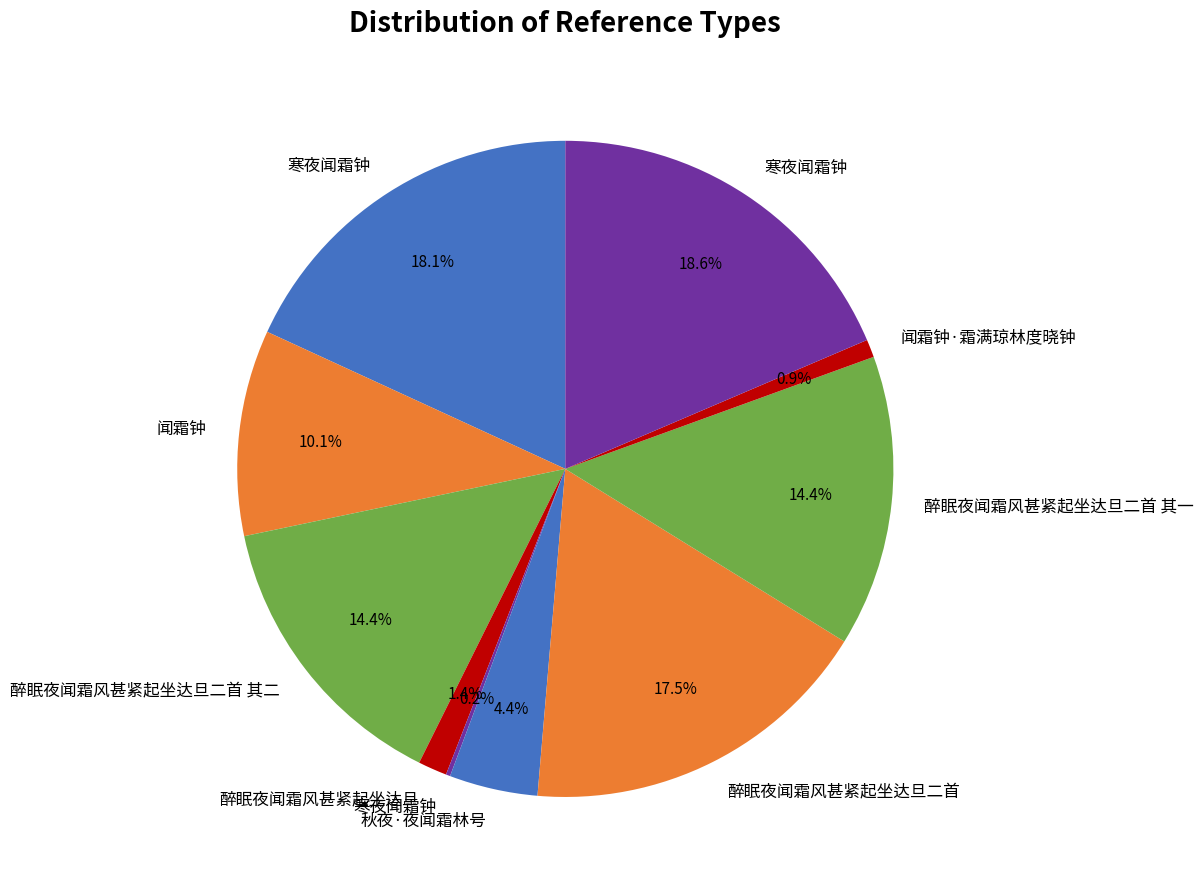

Rank the categories by value from lowest to highest.

寒夜闻霜钟, 闻霜钟·霜满琼林度晓钟, 醉眠夜闻霜风甚紧起坐达旦, 秋夜·夜闻霜林号, 闻霜钟, 醉眠夜闻霜风甚紧起坐达旦二首 其二, 醉眠夜闻霜风甚紧起坐达旦二首 其一, 醉眠夜闻霜风甚紧起坐达旦二首, 寒夜闻霜钟, 寒夜闻霜钟